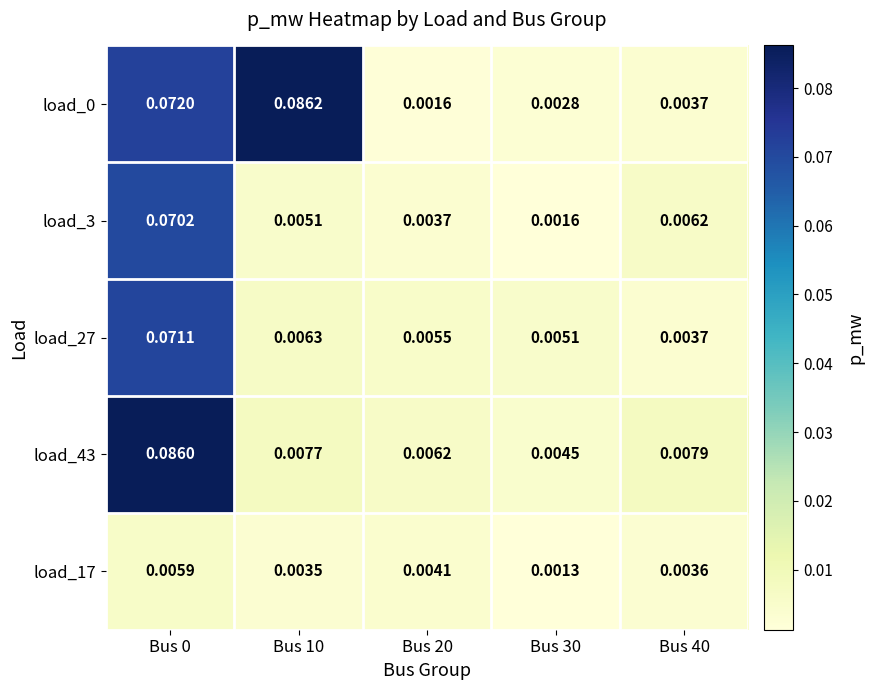

Is the value of load_27 at Bus 20 greater than the value of load_0 at Bus 40?

Yes